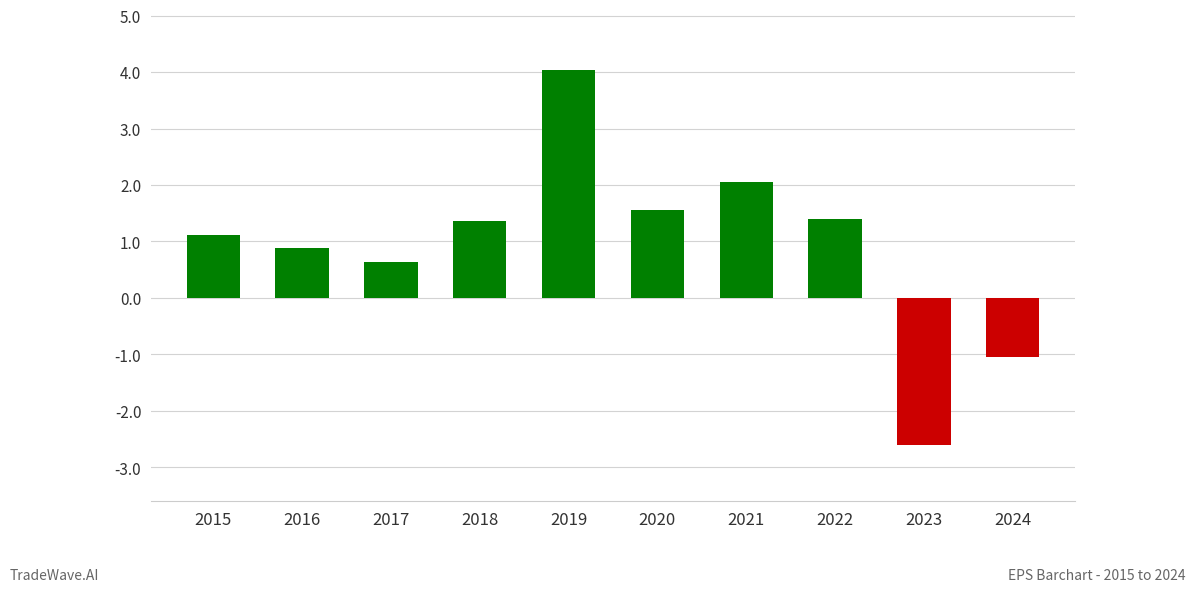

What is the change in value from 2016 to 2022?

+0.5